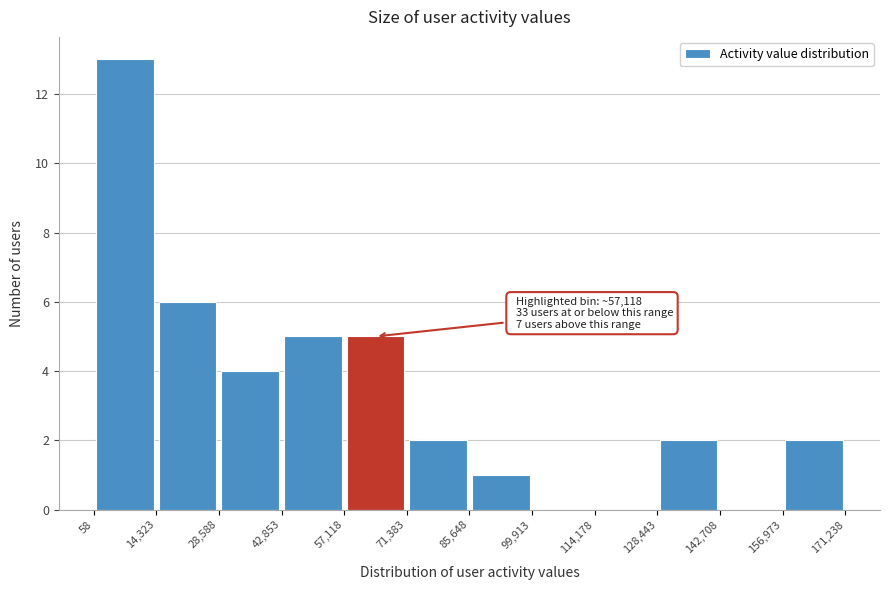

Which range on the x-axis has the tallest bar?

58 to 14,323